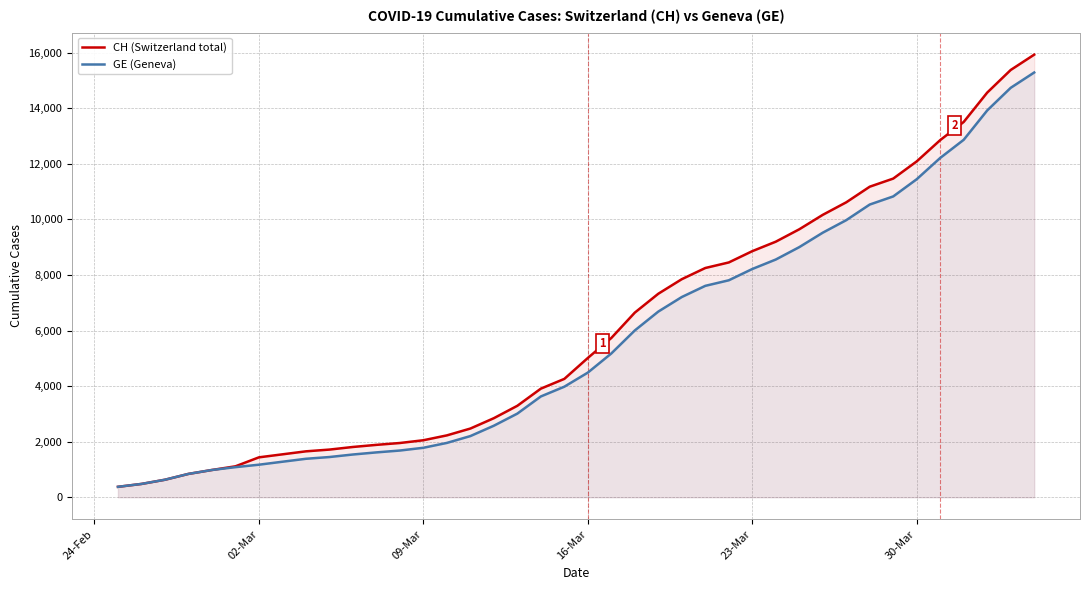

Reading left to right, list all the values displayed in this chart.

CH (Switzerland total): 375	479	630	840	981	1113	1436	1544	1652	1715	1809	1885	1952	2051	2226	2472	2845	3291	3908	4259	5012	5731	6644	7323	7847	8249	8449	8855	9196	9642	10162	10613	11175	11467	12086	12852	13505	14561	15375	15926
GE (Geneva): 375	479	630	840	981	1083	1171	1278	1384	1447	1538	1614	1681	1780	1955	2201	2574	3010	3627	3978	4485	5174	6002	6681	7205	7607	7807	8213	8554	9000	9520	9971	10533	10825	11444	12210	12863	13919	14733	15284